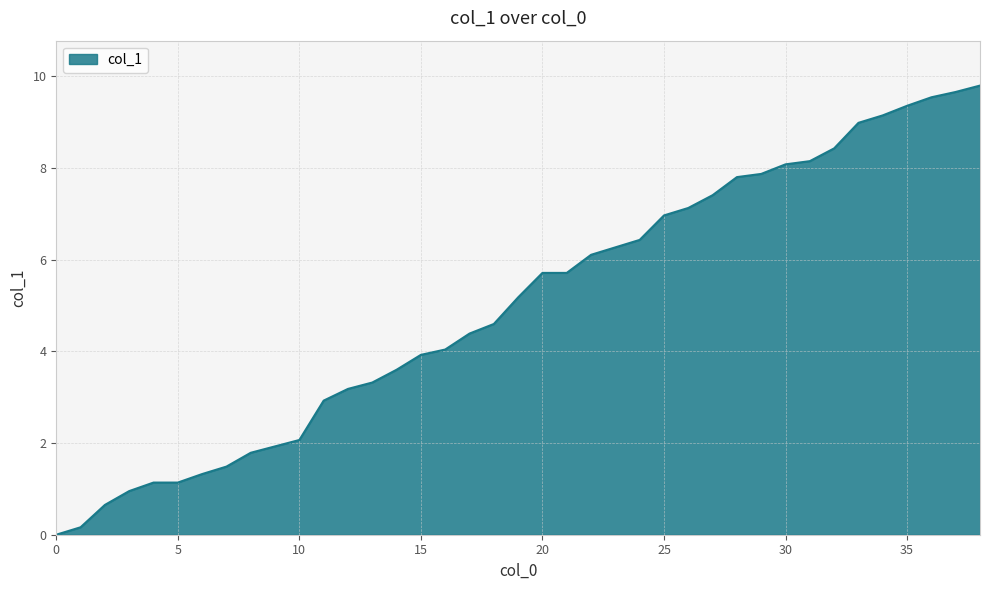

What is the difference between the maximum and minimum values?

9.8